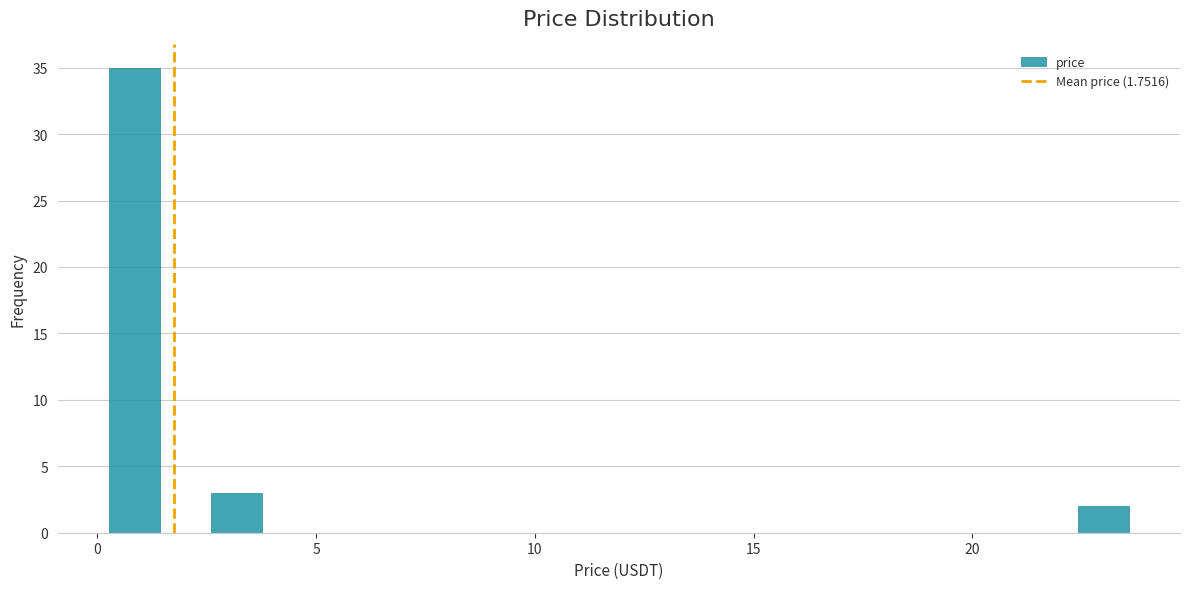

Around what value on the x-axis is the tallest bar? Give the approximate position of its centre, as read against the axis.

1.0